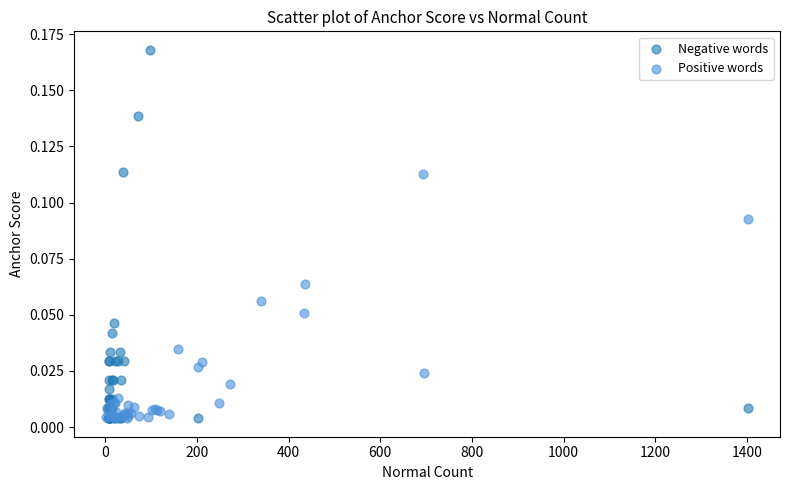

Which series has the largest Y range (max minus min)?

Negative words